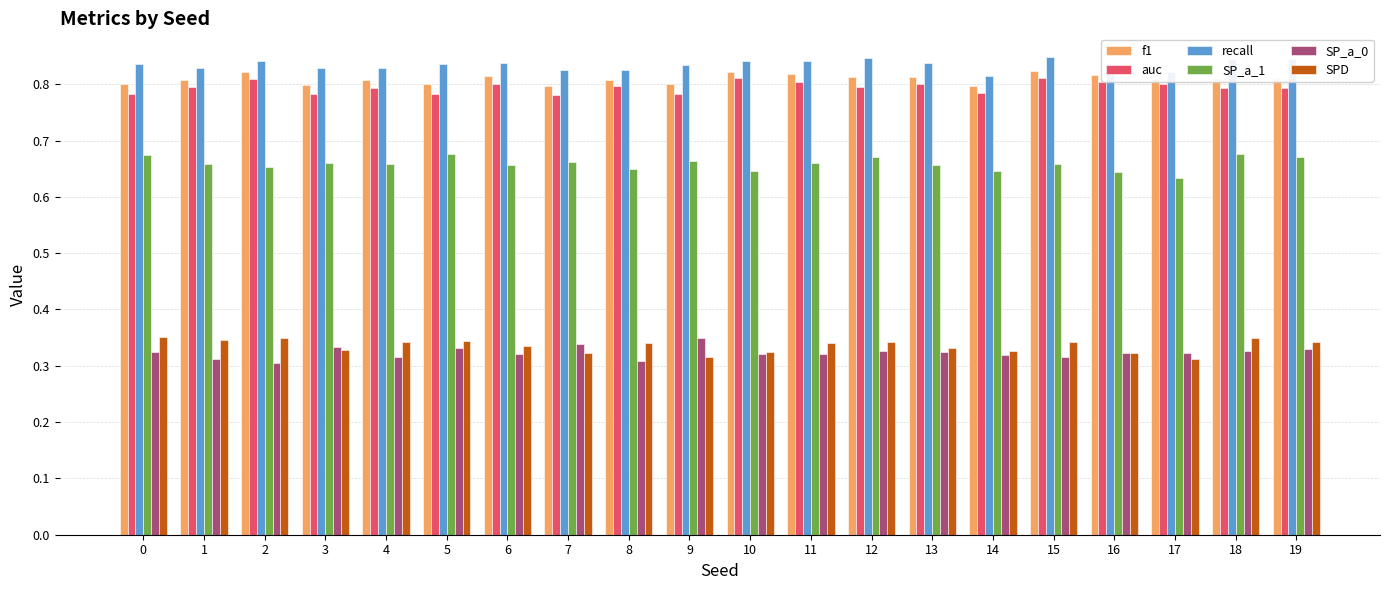

Is the value of f1 at 10 greater than the value of SP_a_1 at 7?

Yes